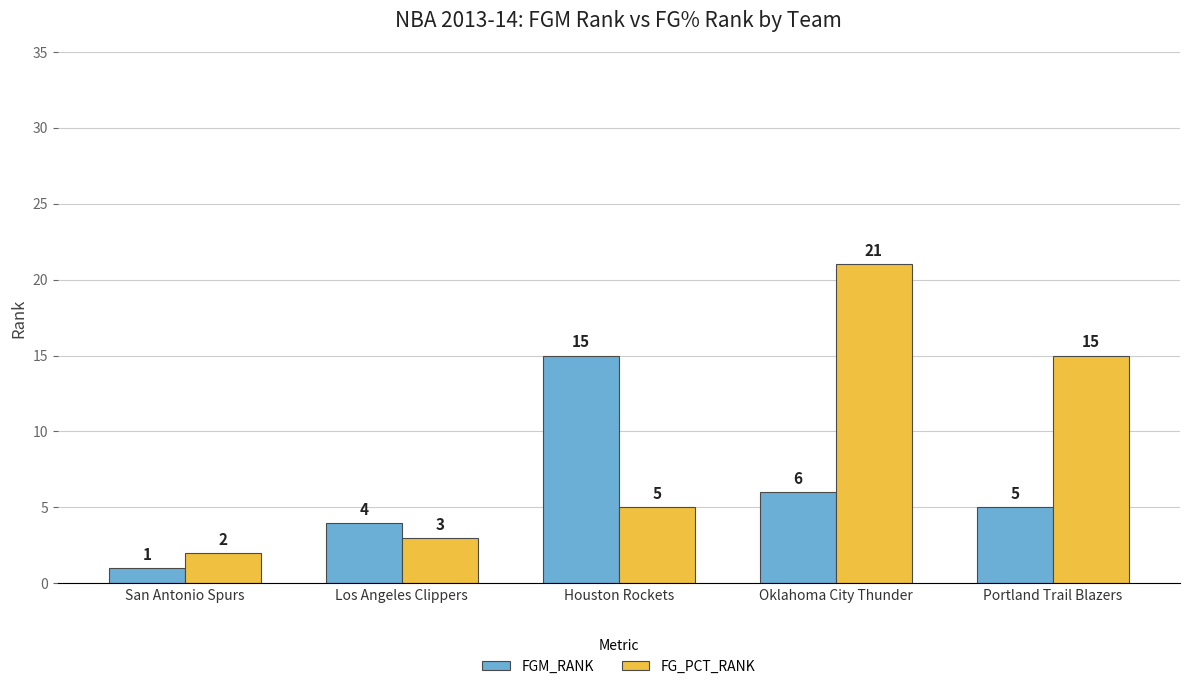

What is the sum of all FGM_RANK values?

31